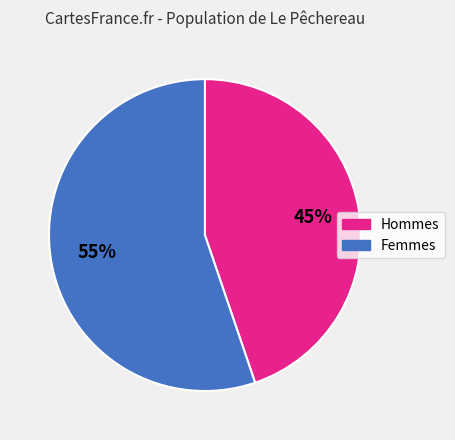

Is there any slice that represents more than half of the pie?

Yes